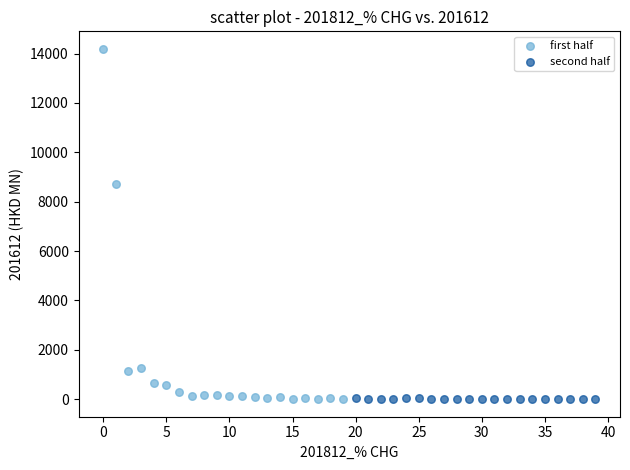

Which series contains the highest Y value?

first half